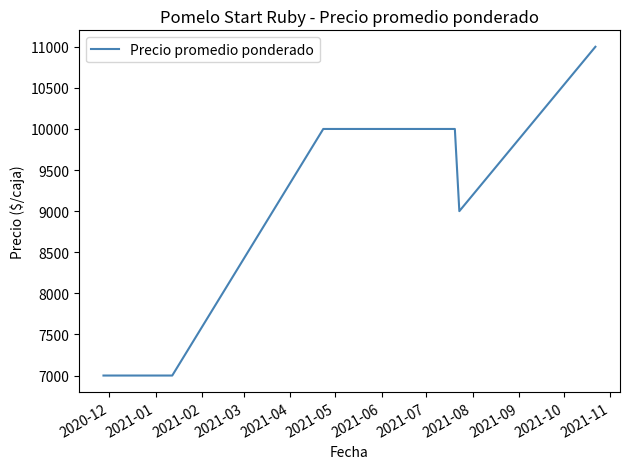

What is the sum of all values?

71000